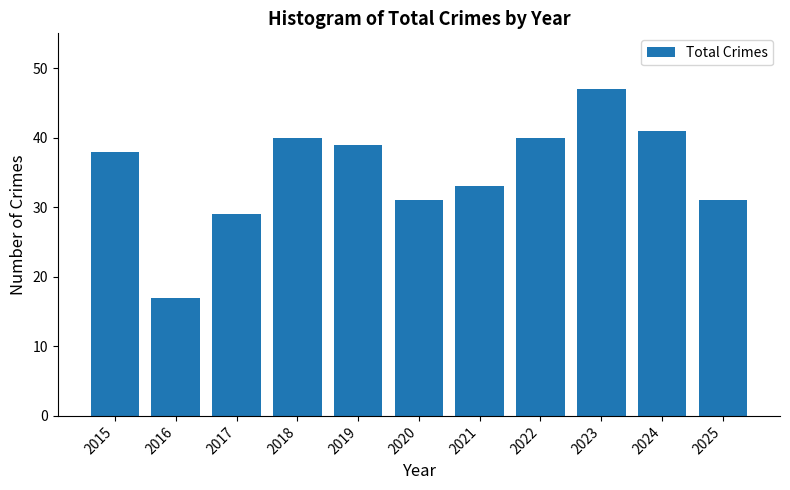

Reading right to left, extract all data points from this chart.

2025=31	2024=41	2023=47	2022=40	2021=33	2020=31	2019=39	2018=40	2017=29	2016=17	2015=38